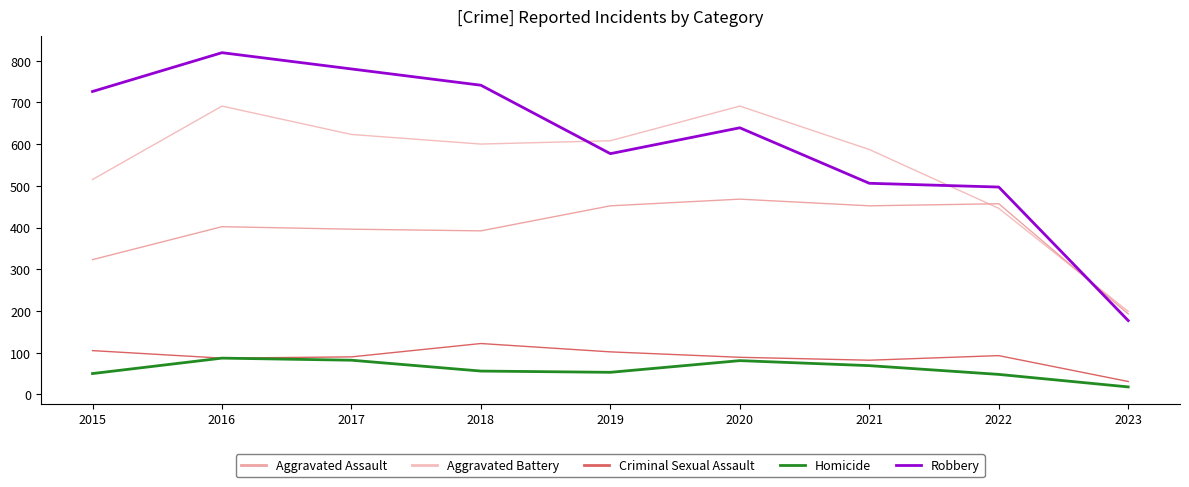

True or false: Criminal Sexual Assault has a value of 93 at 2022.

True